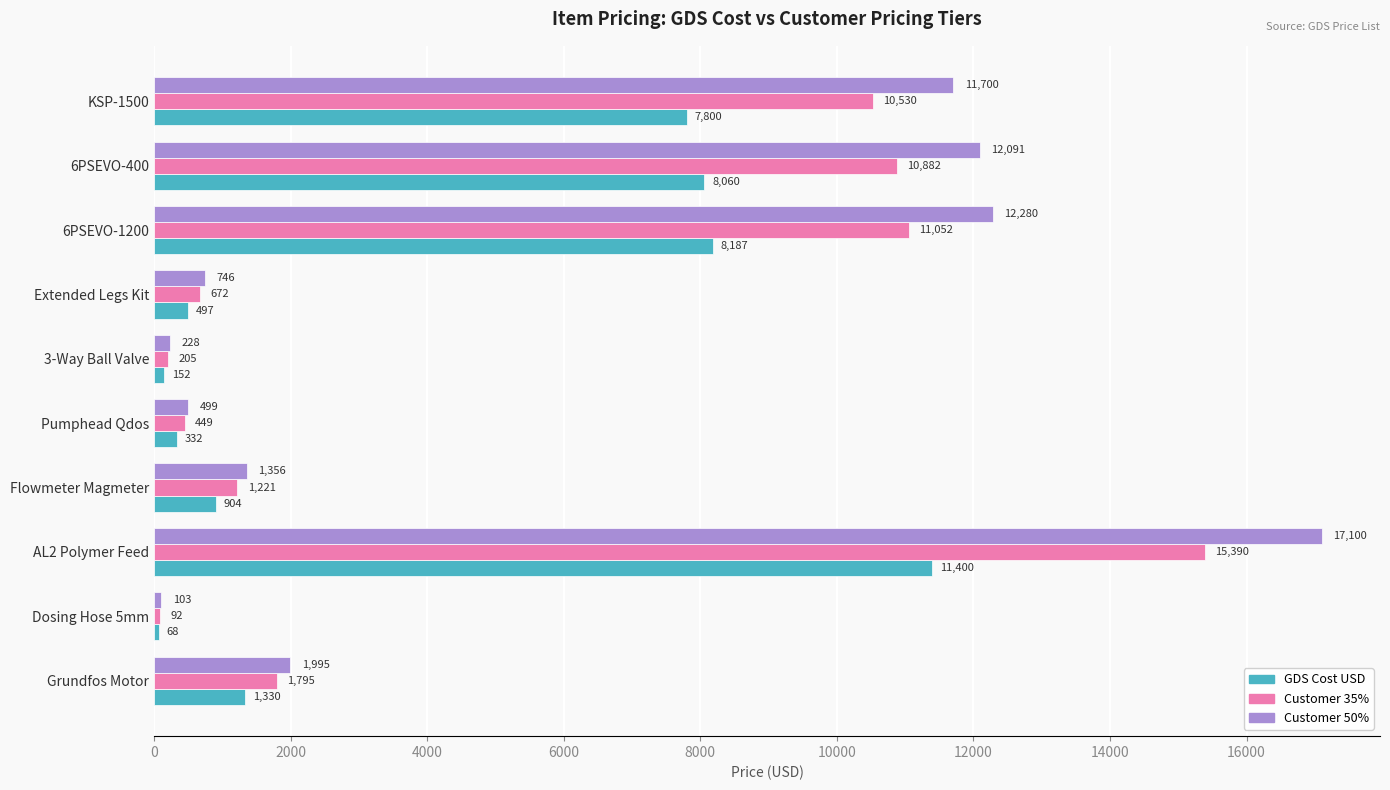

Rank the categories by Customer 50% value from lowest to highest.

Dosing Hose 5mm, 3-Way Ball Valve, Pumphead Qdos, Extended Legs Kit, Flowmeter Magmeter, Grundfos Motor, KSP-1500, 6PSEVO-400, 6PSEVO-1200, AL2 Polymer Feed